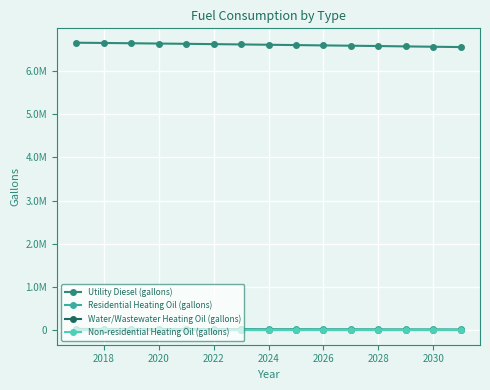

Reading left to right, what are all the values shown in this chart?

Utility Diesel (gallons): 6650142.7	6644346.5	6637680.8	6630797.8	6624349.5	6617539.0	6610511.0	6603048.4	6595368.4	6587978.3	6580805.5	6573270.4	6564938.3	6556896.1	6549433.4
Residential Heating Oil (gallons): 33212.4	31811.9	31811.9	30411.5	30411.5	29011.1	29011.1	27610.7	27610.7	26210.2	26210.2	24809.8	23409.4	23409.4	22008.9
Water/Wastewater Heating Oil (gallons): 0.0	0.0	0.0	0.0	0.0	0.0	0.0	0.0	0.0	0.0	0.0	0.0	0.0	0.0	0.0
Non-residential Heating Oil (gallons): 6136.6	6136.6	6136.6	6136.6	6136.6	6136.6	6136.6	6136.6	6136.6	6136.6	6136.6	6136.6	6136.6	6136.6	6136.6